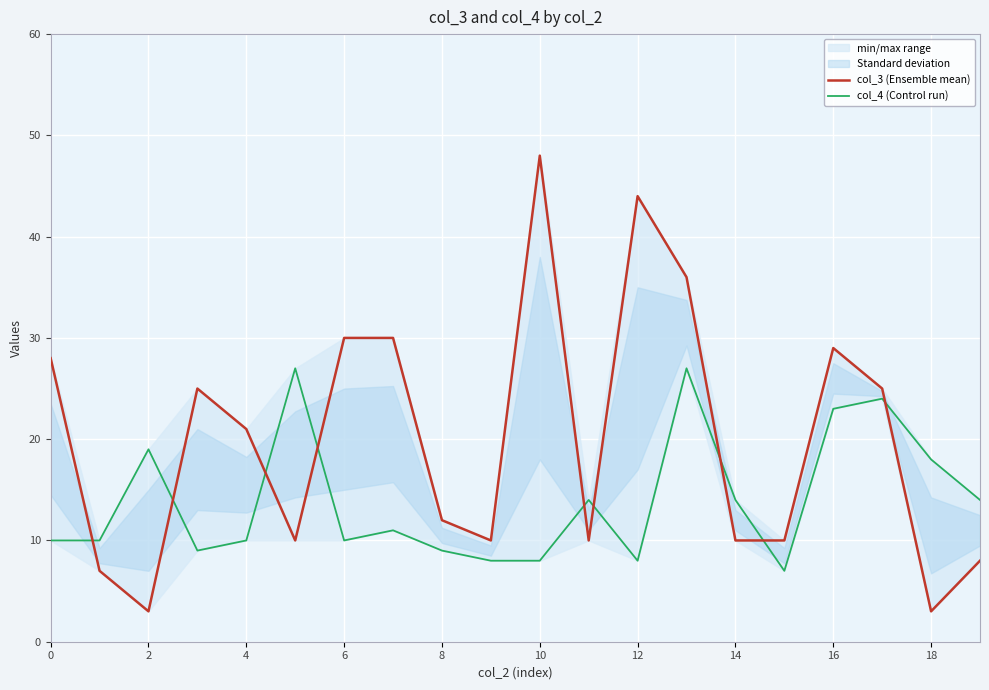

Does the chart display data point markers on the line(s)?

No